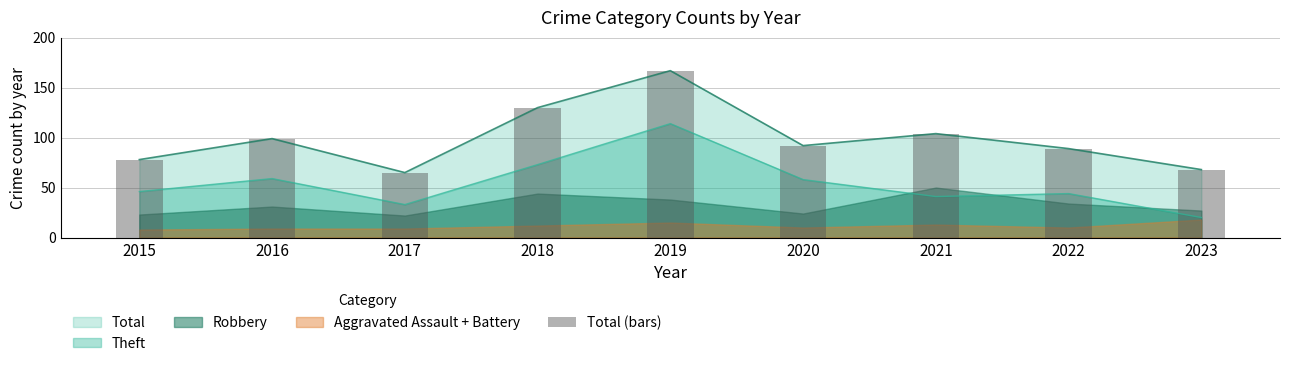

What is the approximate value at 2015, to the nearest 5?

80